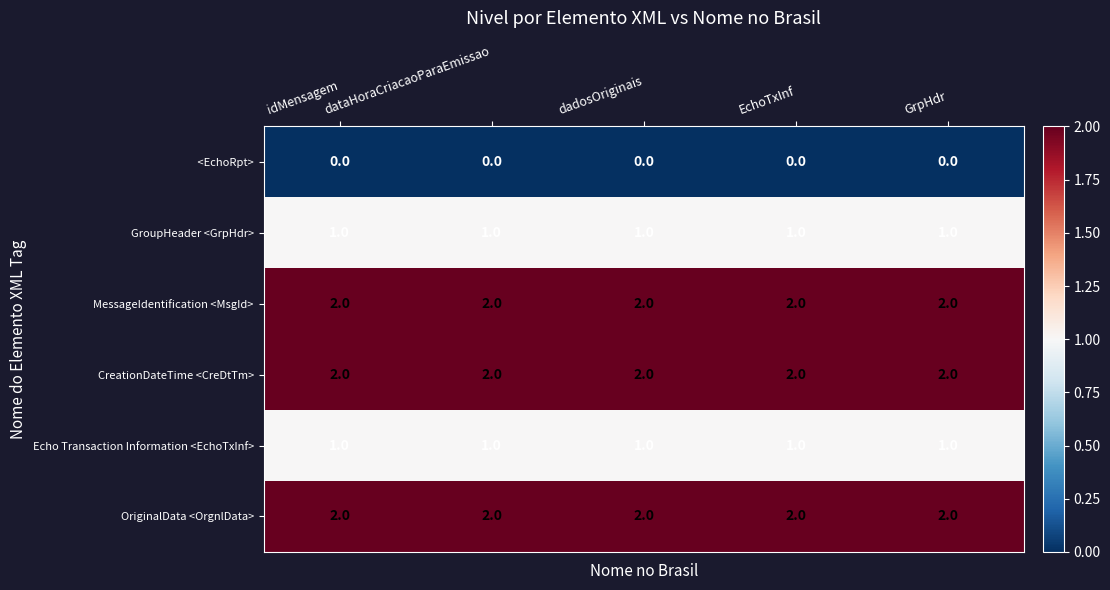

At how many categories does at least one series exceed 1?

5